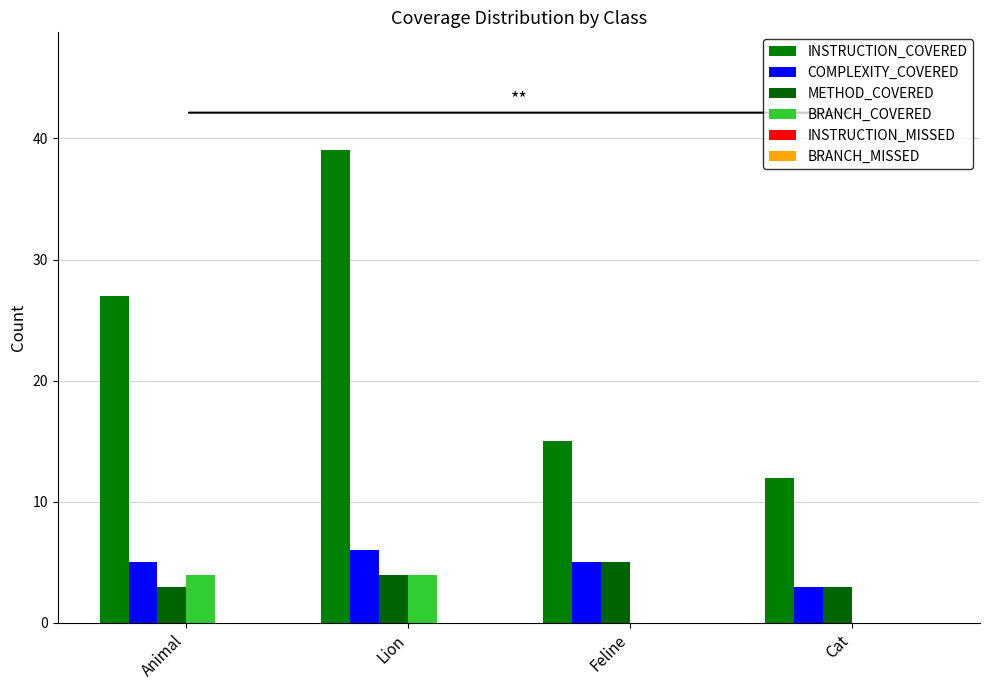

What is the spread (max minus min) of values at Feline?

15